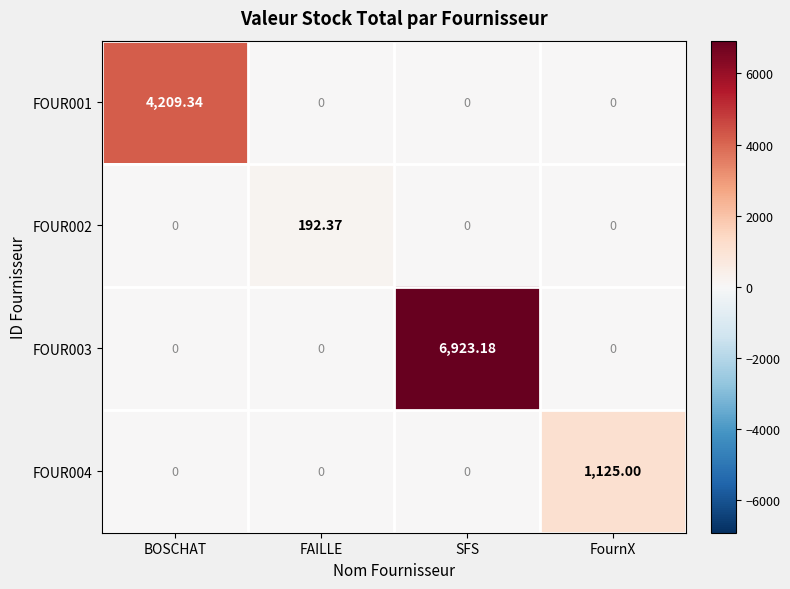

Which category has the highest value in the FOUR001 series?

BOSCHAT